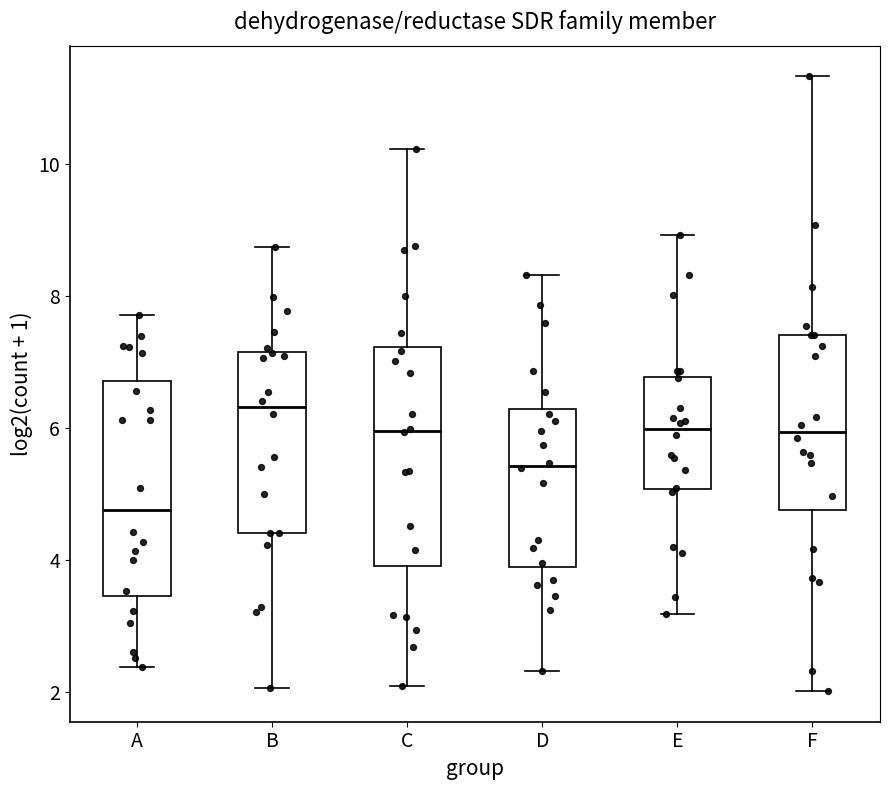

Reading left to right, read every box against the y-axis: the position of its median line, the range the box covers, and the ends of its whiskers. The values are not printed on the chart, so give them approximately, as read against the axis.

A: median 4.8, box 3.4 to 6.8, whiskers 2.4 to 7.8
B: median 6.4, box 4.4 to 7.2, whiskers 2.0 to 8.8
C: median 6.0, box 4.0 to 7.2, whiskers 2.0 to 10.2
D: median 5.4, box 3.8 to 6.2, whiskers 2.4 to 8.4
E: median 6.0, box 5.0 to 6.8, whiskers 3.2 to 9.0
F: median 6.0, box 4.8 to 7.4, whiskers 2.0 to 11.4